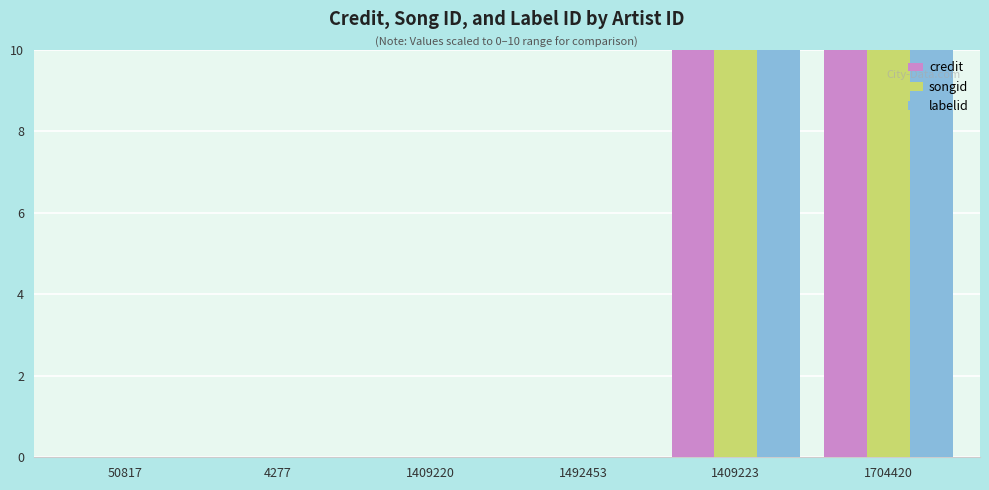

What is the sum of all songid values?

20